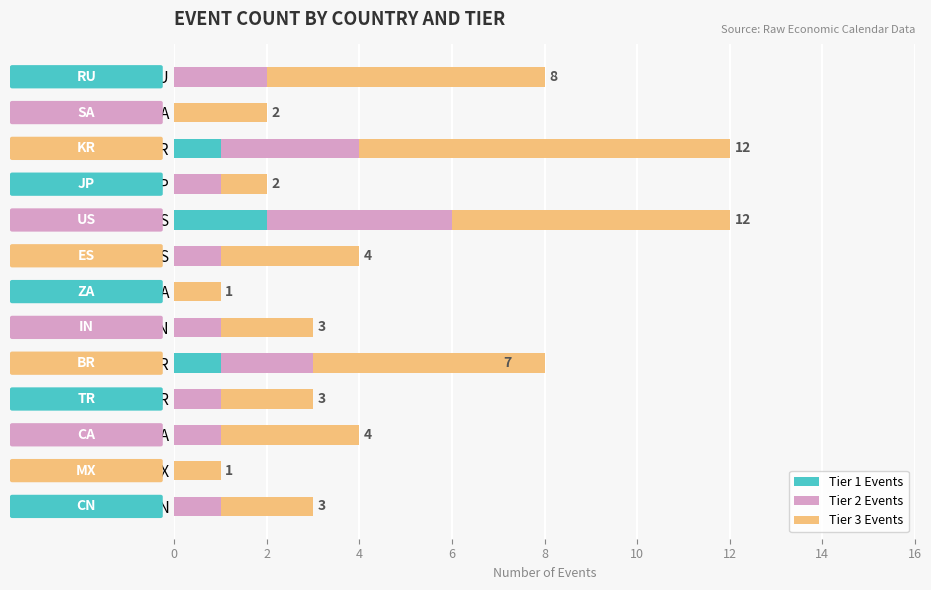

What is the highest value of the Tier 1 Events series?

2